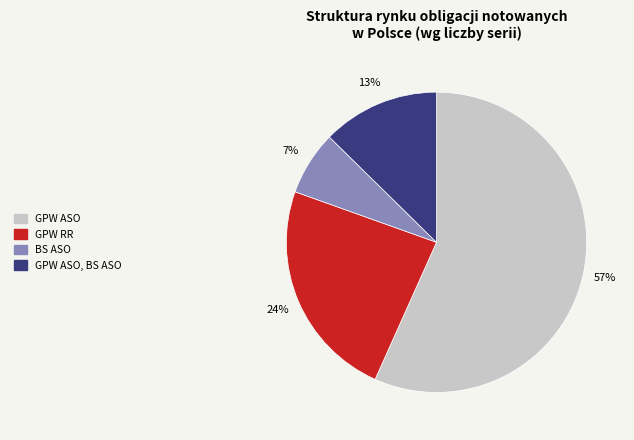

Which slice represents more than half of the pie?

GPW ASO